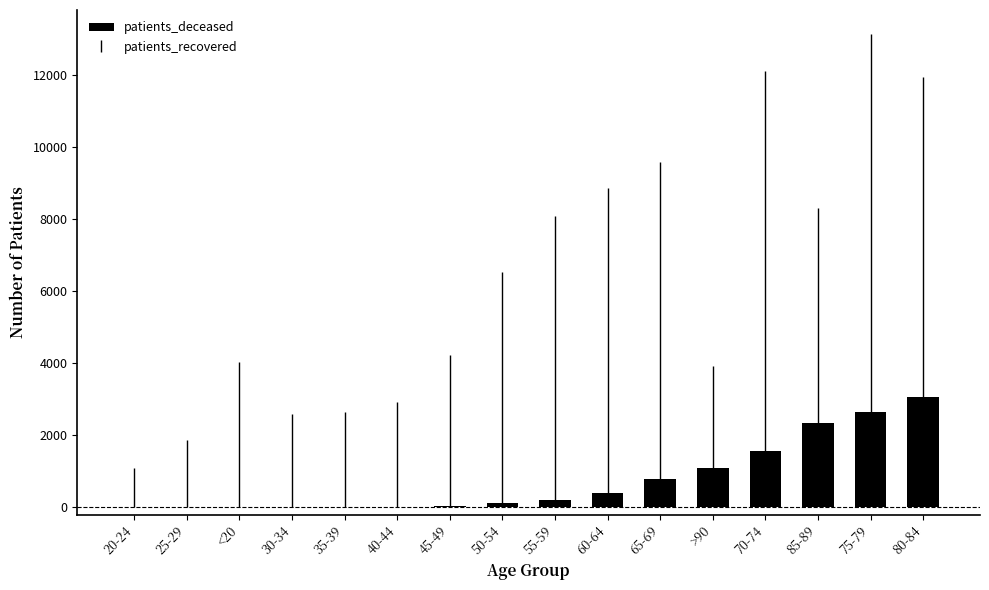

What is the sum of all values?

12380